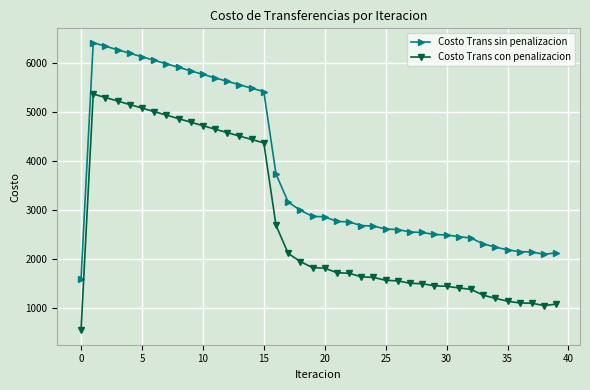

True or false: Costo Trans con penalizacion and Costo Trans sin penalizacion cross at least once.

False